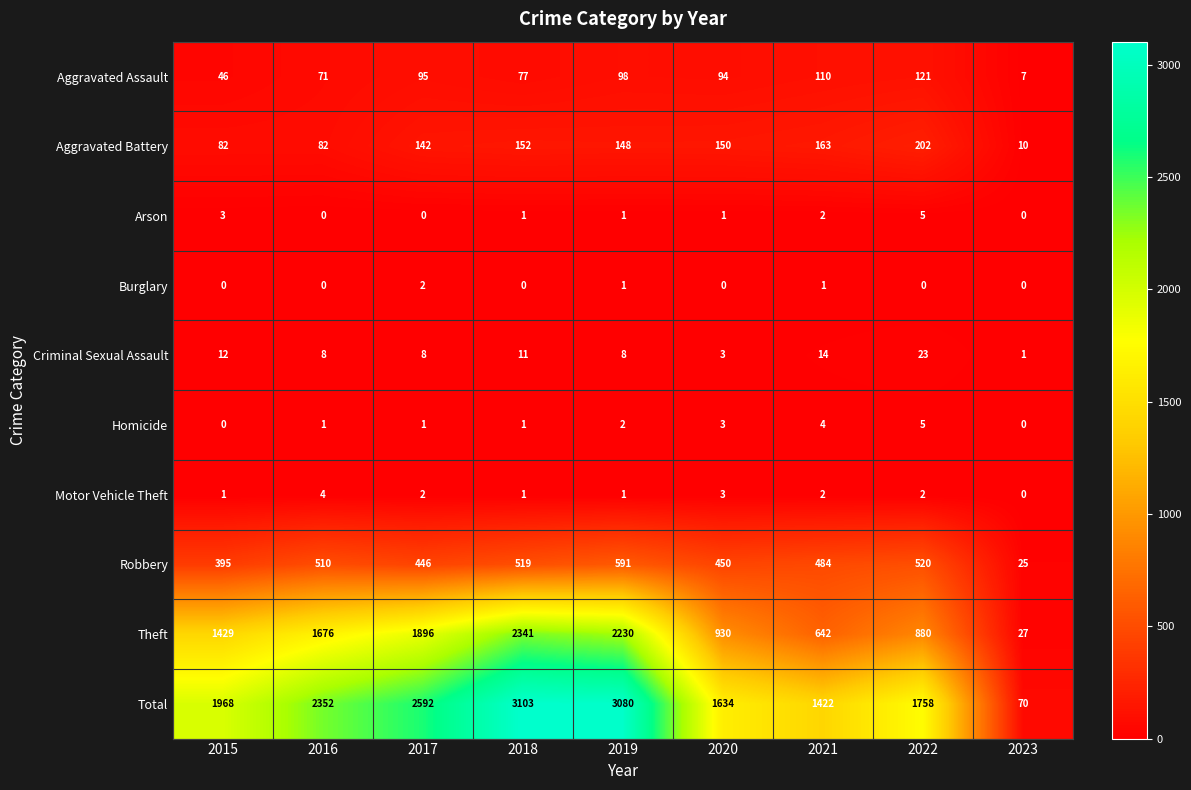

Which label corresponds to the largest value in the chart?

2018